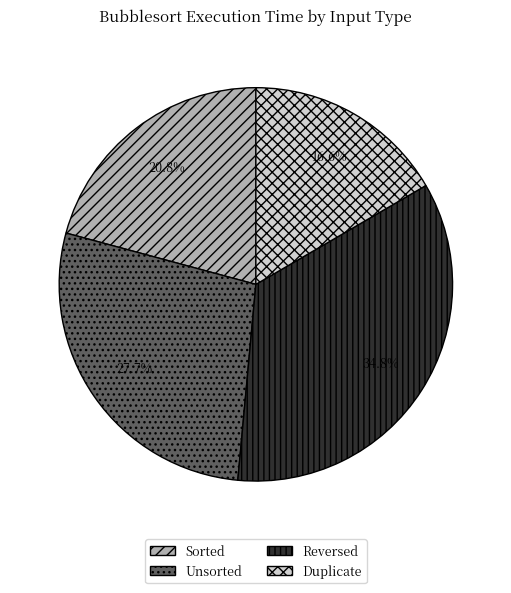

To the nearest percent, what is the difference between the largest and smallest slice percentages?

18%